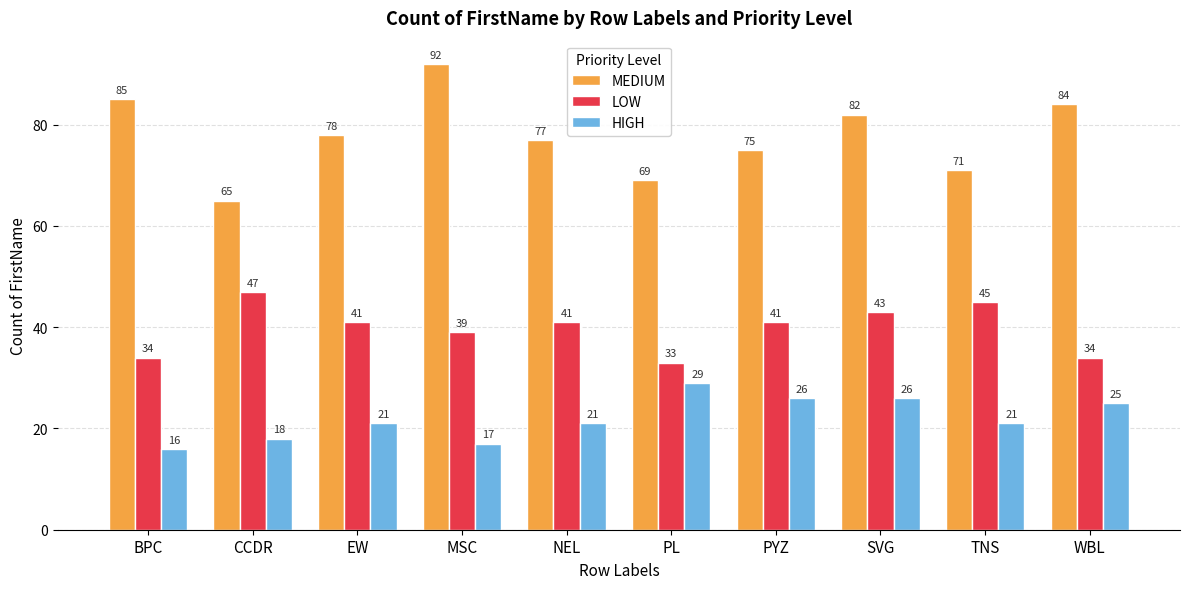

What is the label of the 3rd bar from the left?

EW